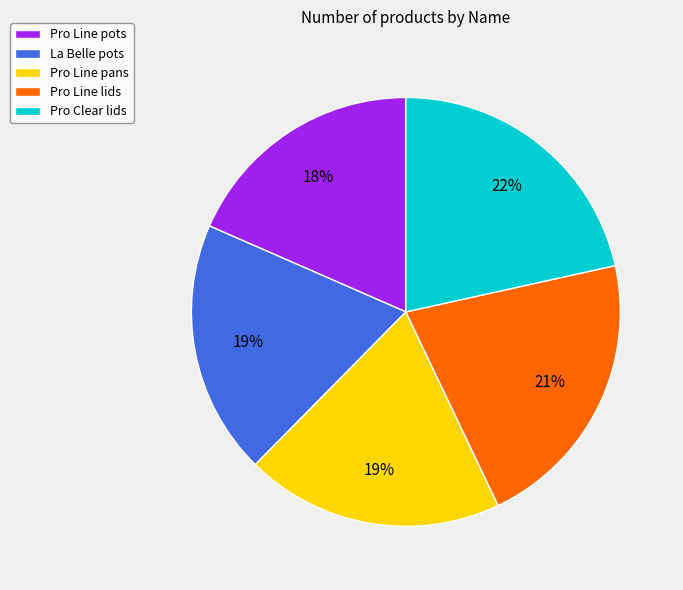

How many slices are in this pie chart?

5